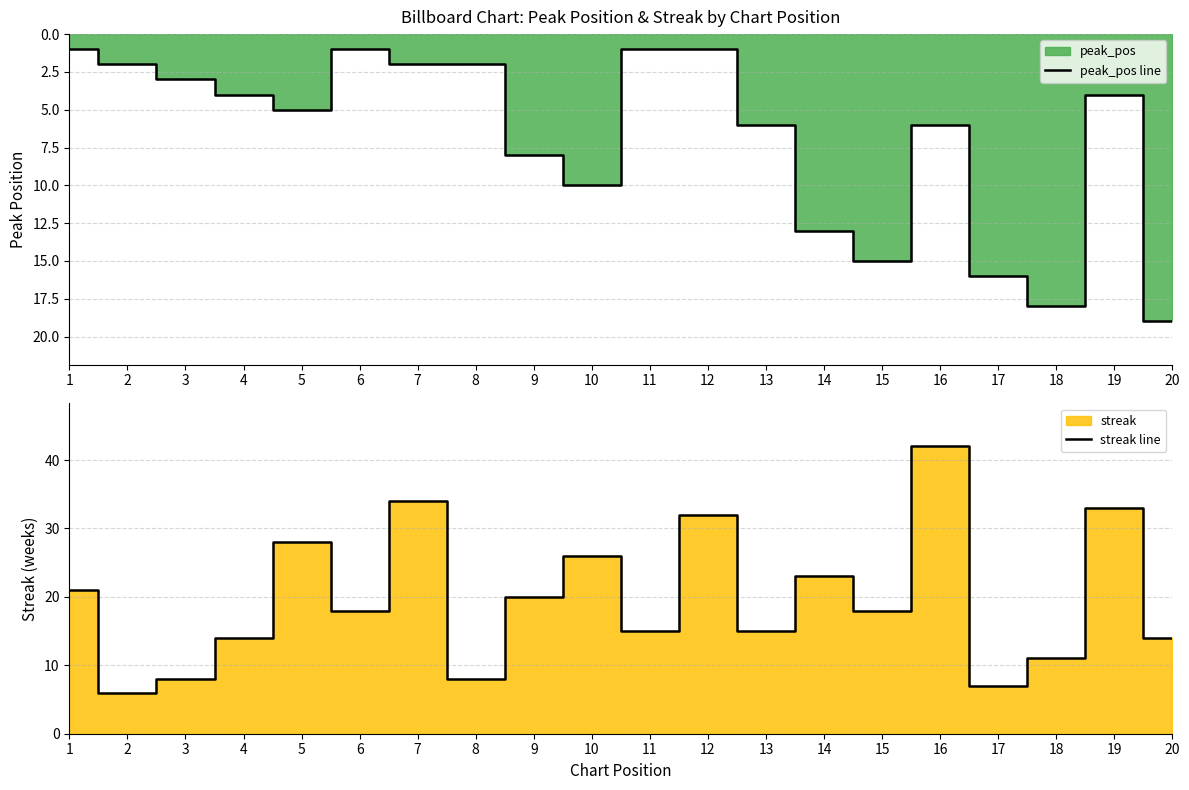

How many series are shown in this chart?

2